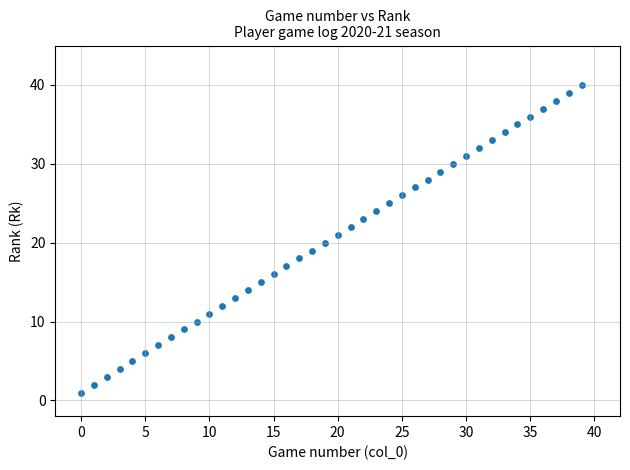

What is the range of Y values (max minus min)?

39